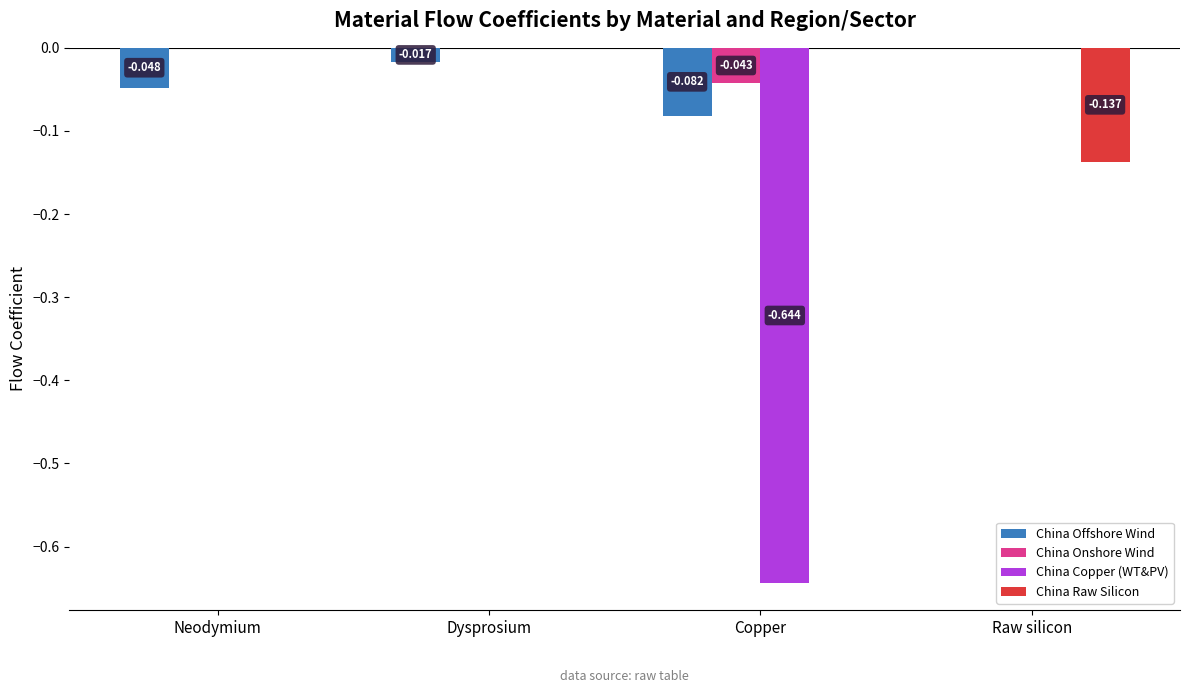

What are all the series names shown in the legend?

China Offshore Wind, China Onshore Wind, China Copper (WT&PV), China Raw Silicon